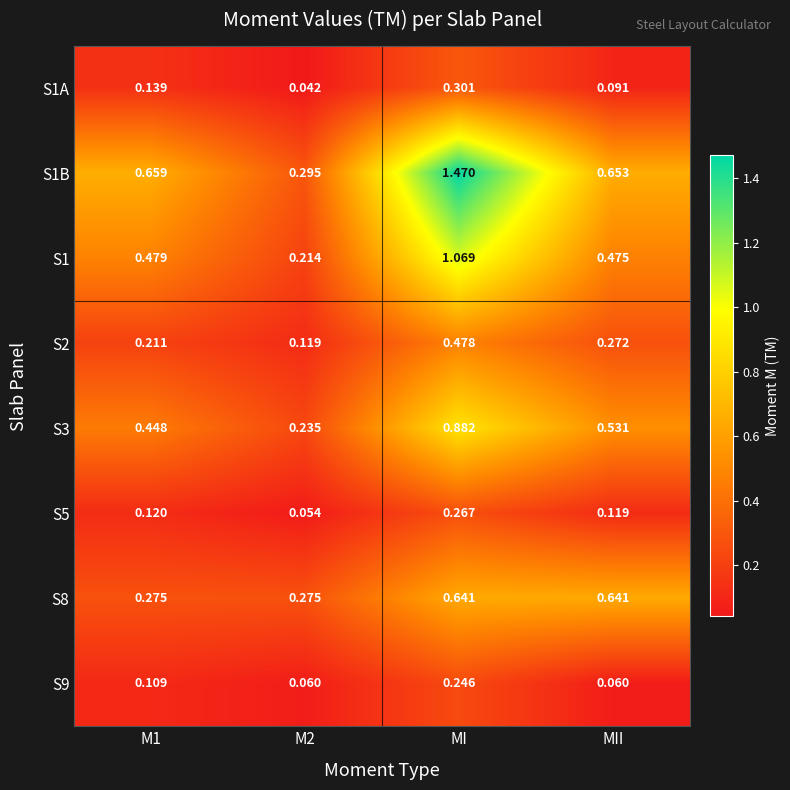

Which series has the largest total across all categories?

S1B